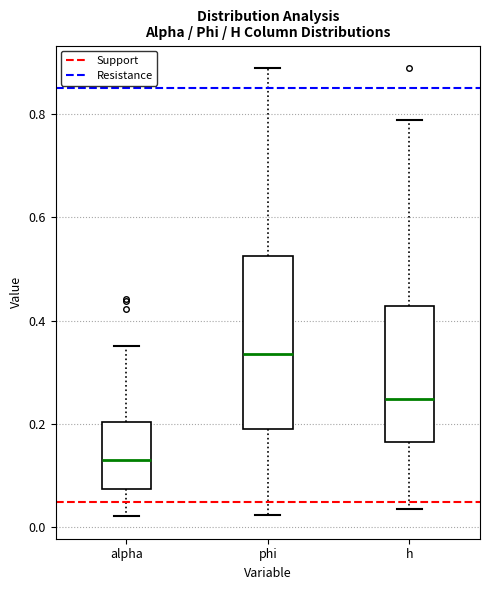

Reading left to right, read every box against the y-axis: the position of its median line, the range the box covers, and the ends of its whiskers. The values are not printed on the chart, so give them approximately, as read against the axis.

alpha: median 0.14, box 0.08 to 0.20, whiskers 0.02 to 0.36
phi: median 0.34, box 0.18 to 0.52, whiskers 0.02 to 0.88
h: median 0.24, box 0.16 to 0.42, whiskers 0.04 to 0.78